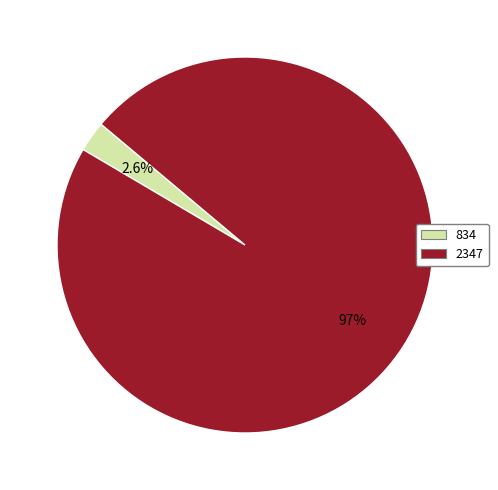

The 834 slice represents 3% of the pie. True or false?

True